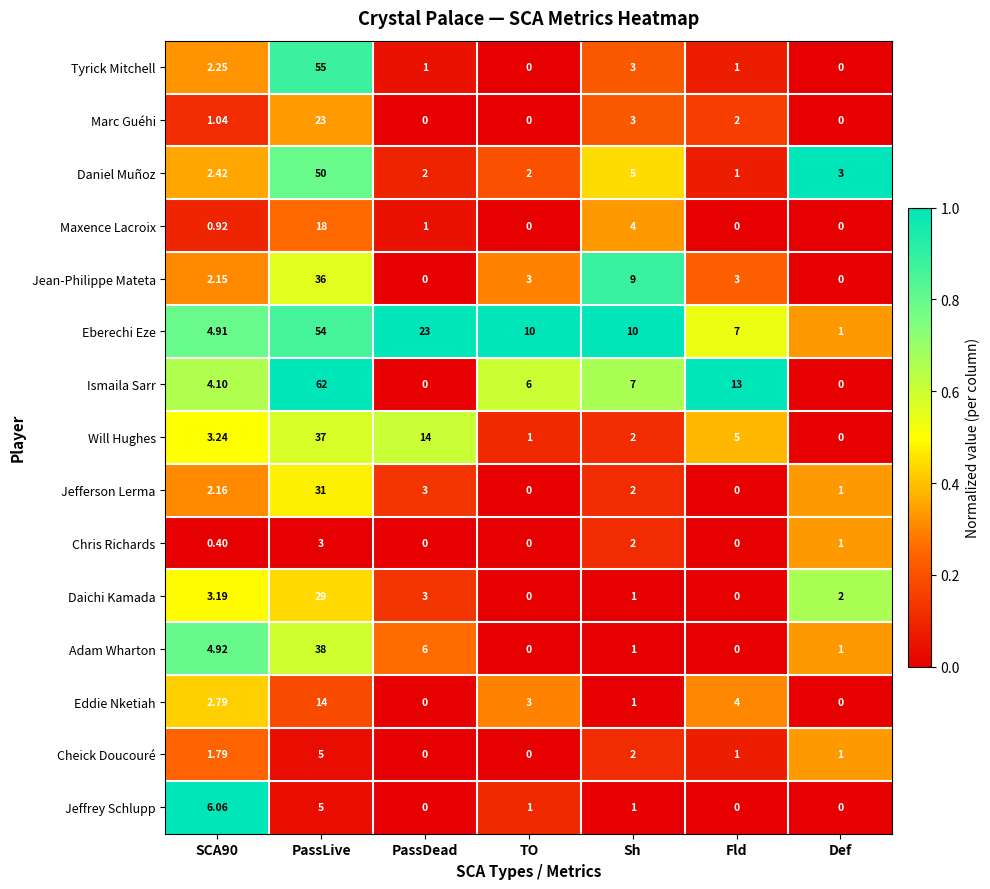

At which category is the sum across all series the highest?

PassLive